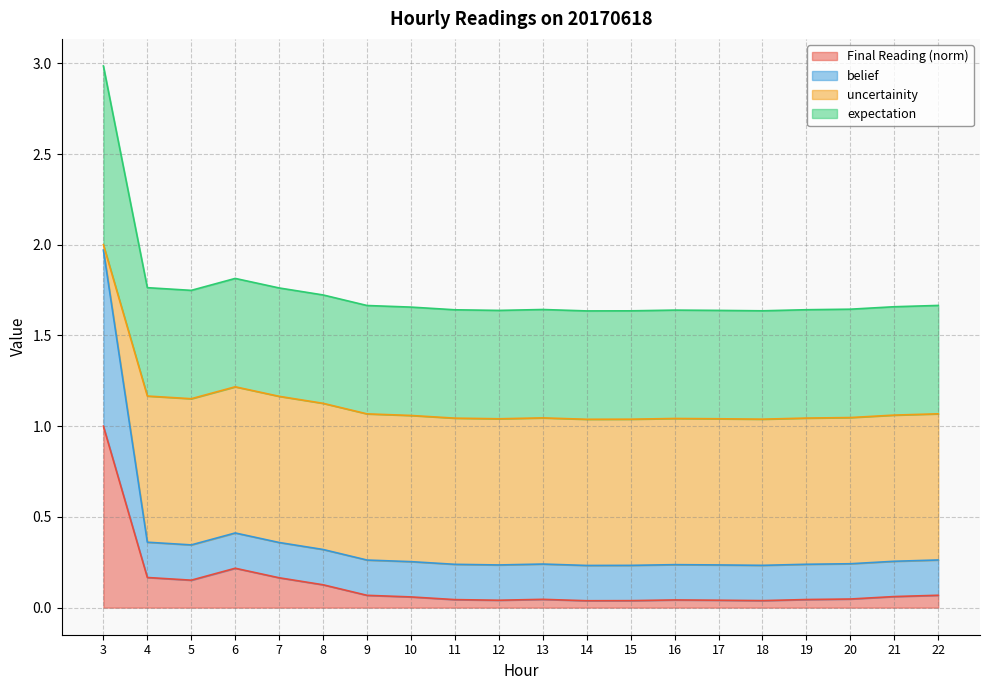

What are all the series names shown in the legend?

Final Reading (norm), belief, uncertainity, expectation